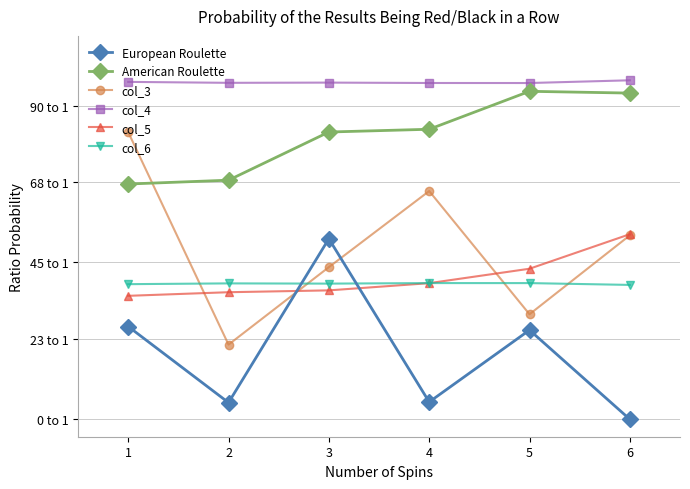

Is the value of col_6 at 6 greater than the value of European Roulette at 6?

Yes